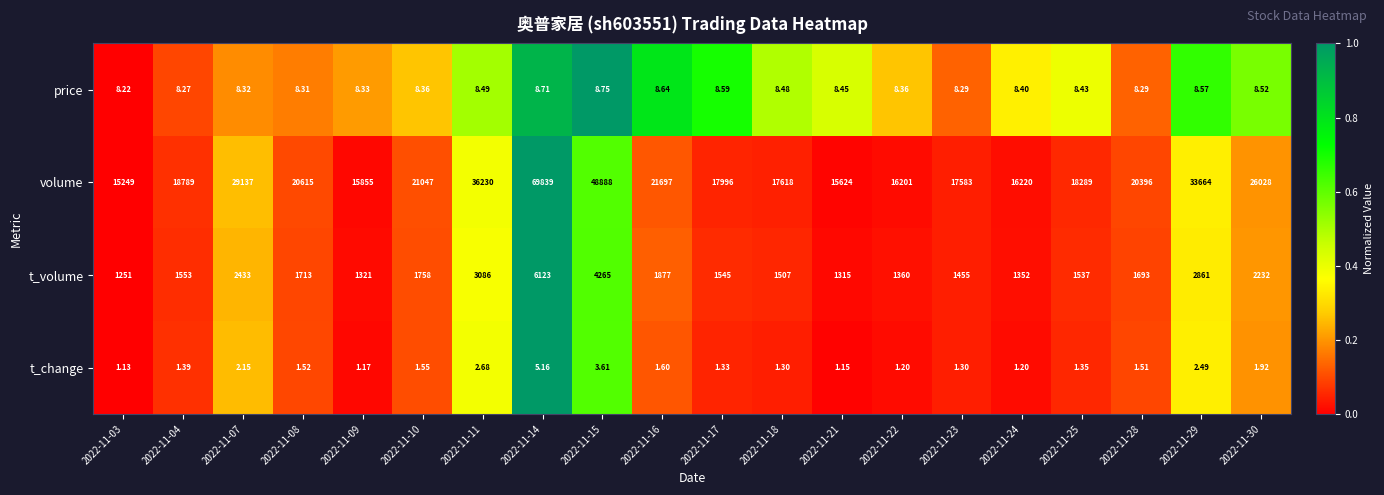

What is the difference between the highest and lowest values at 2022-11-08?

20613.5